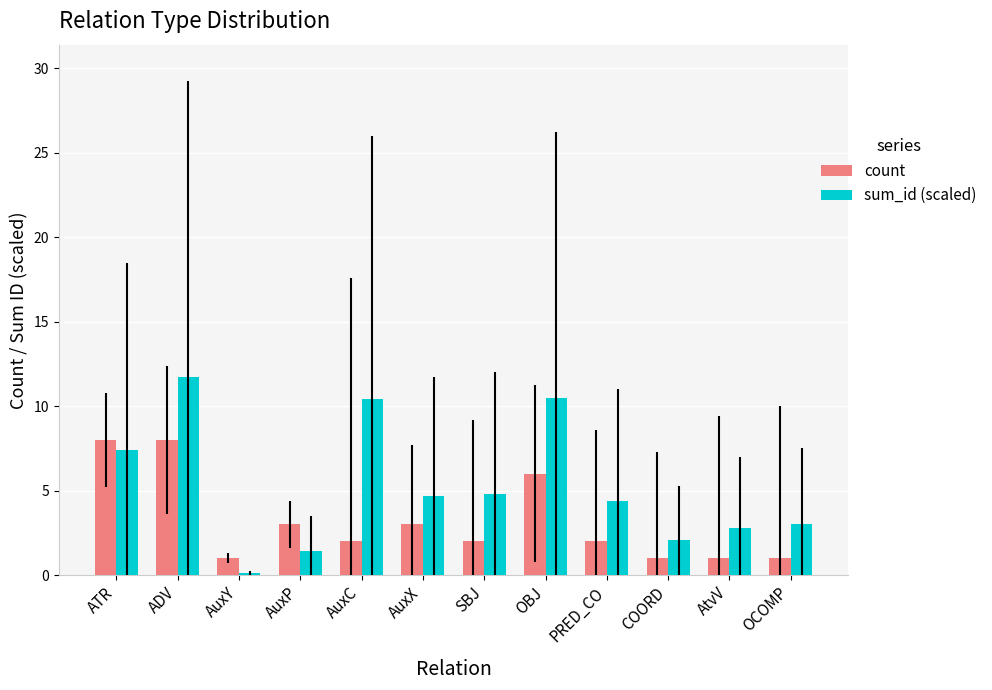

True or false: sum_id (scaled) has a value of 4.8 at SBJ.

True